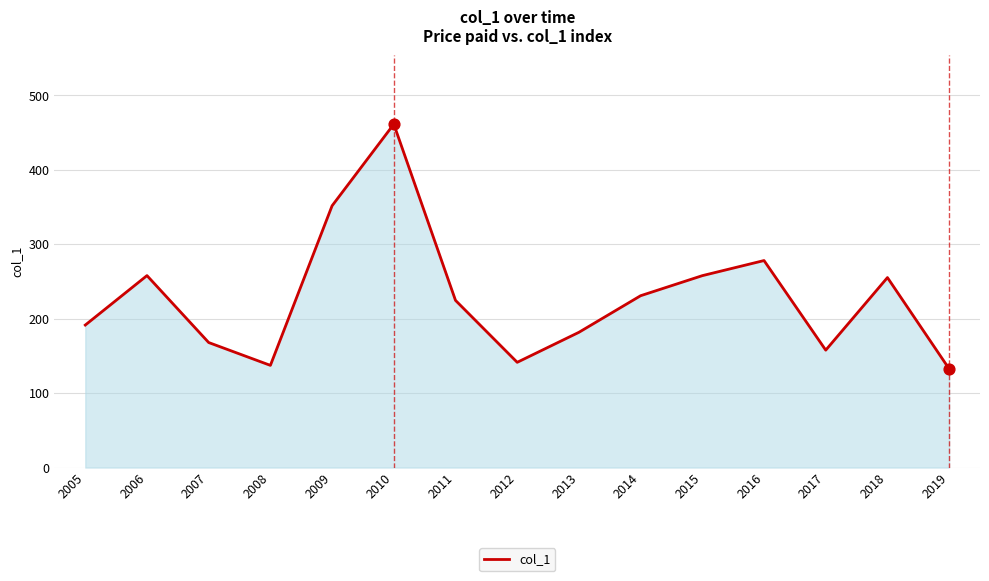

What is the change in value from 2007 to 2017?

-10.2